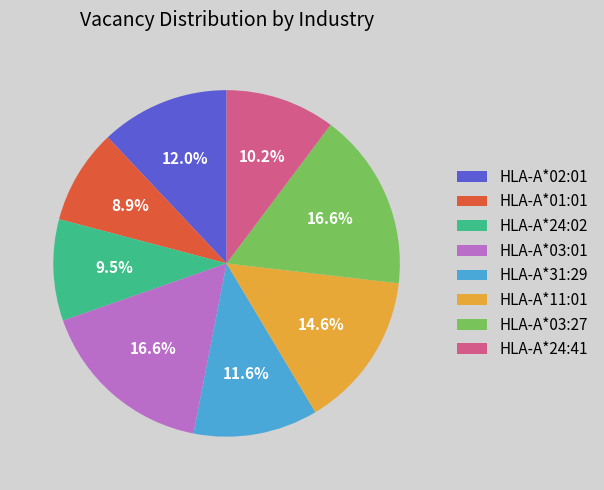

Is HLA-A*03:27 the majority of the pie?

No